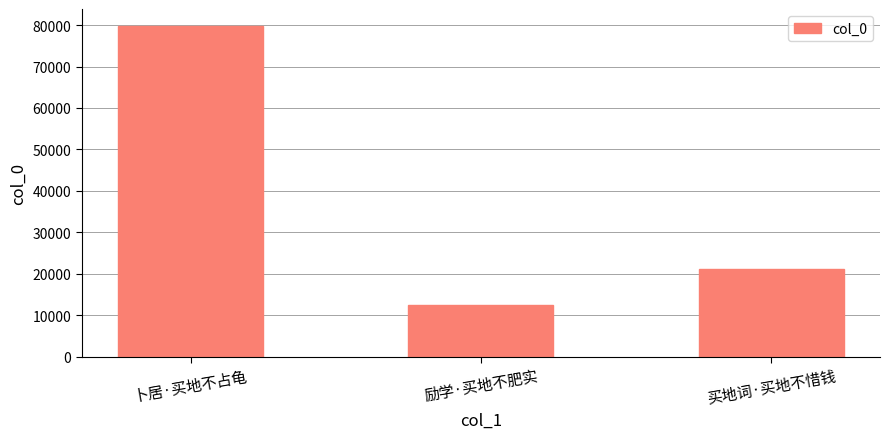

How many data points are less than 21123?

1